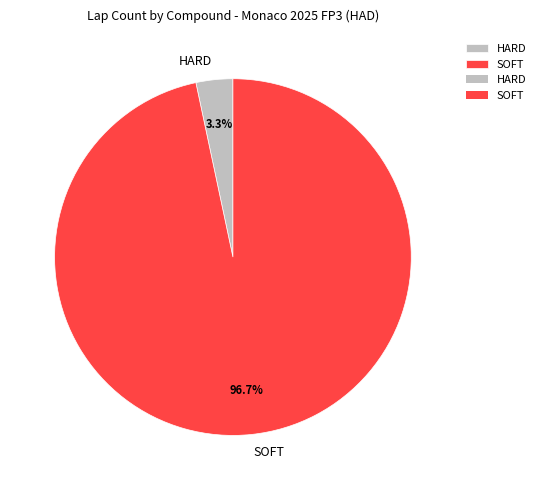

Which category has the smallest portion of the pie?

HARD